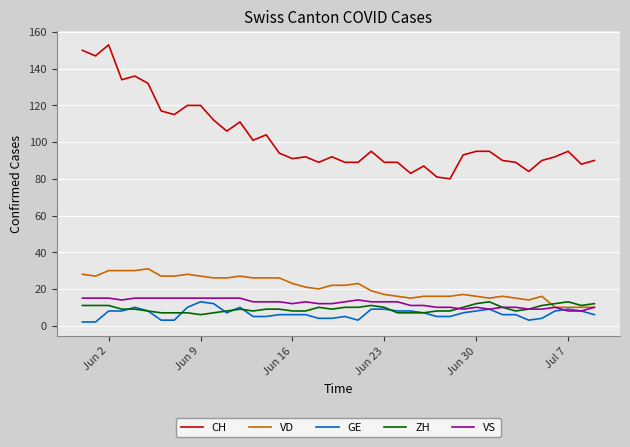

What is the lowest value of the VD series?

10